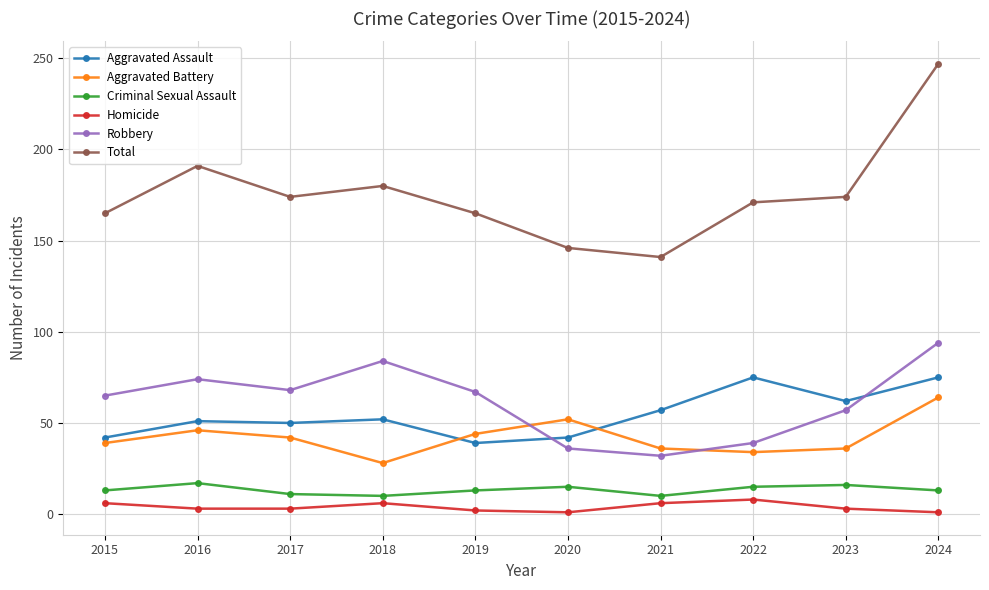

What is the value of the Total point at the 1st from the left?

165